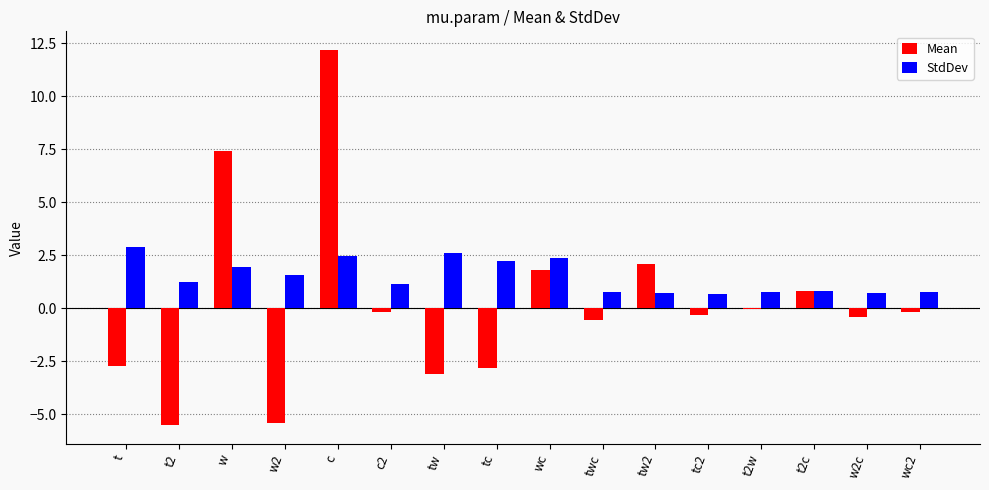

The value of StdDev at c is 2.5. True or false?

True